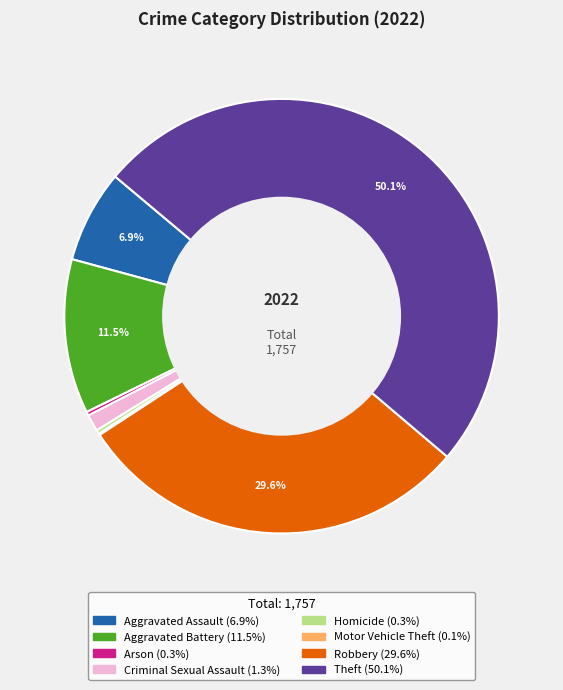

Do Robbery and Theft together represent more than half of the pie?

Yes